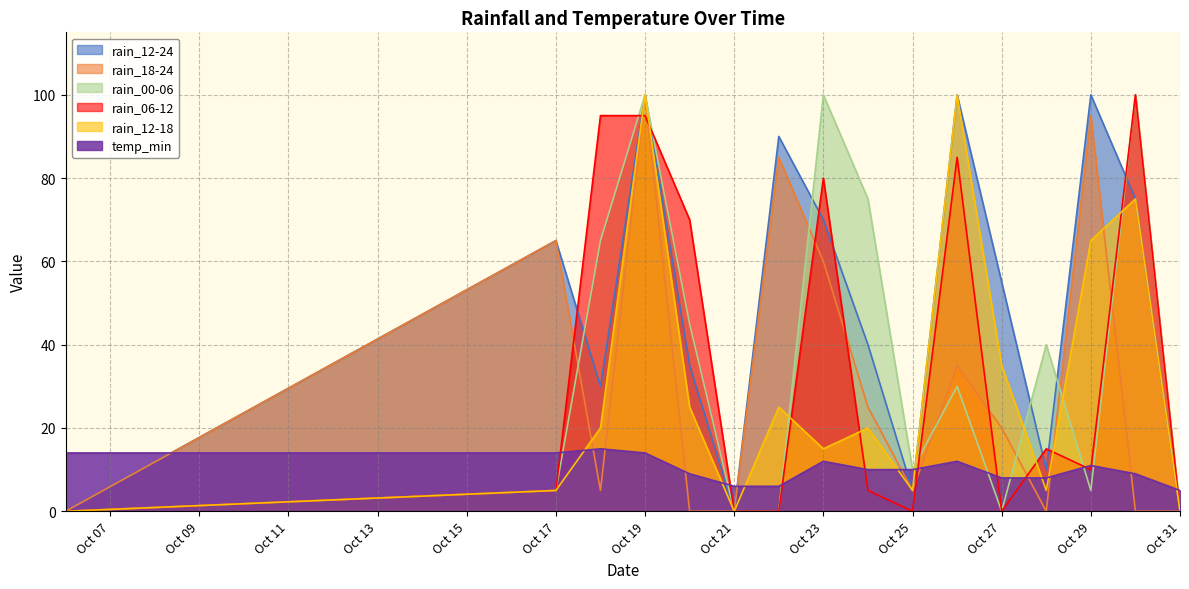

At how many categories does at least one series exceed 11?

13